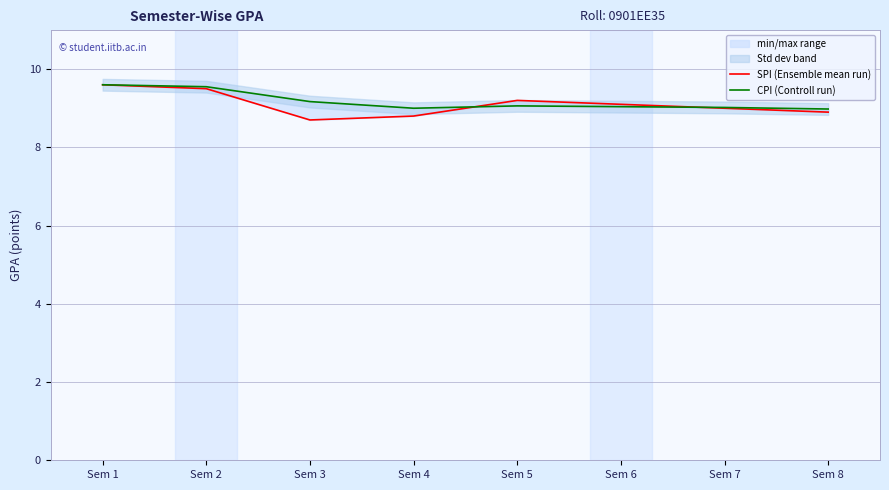

How many data points in SPI (Ensemble mean run) are above 9?

4